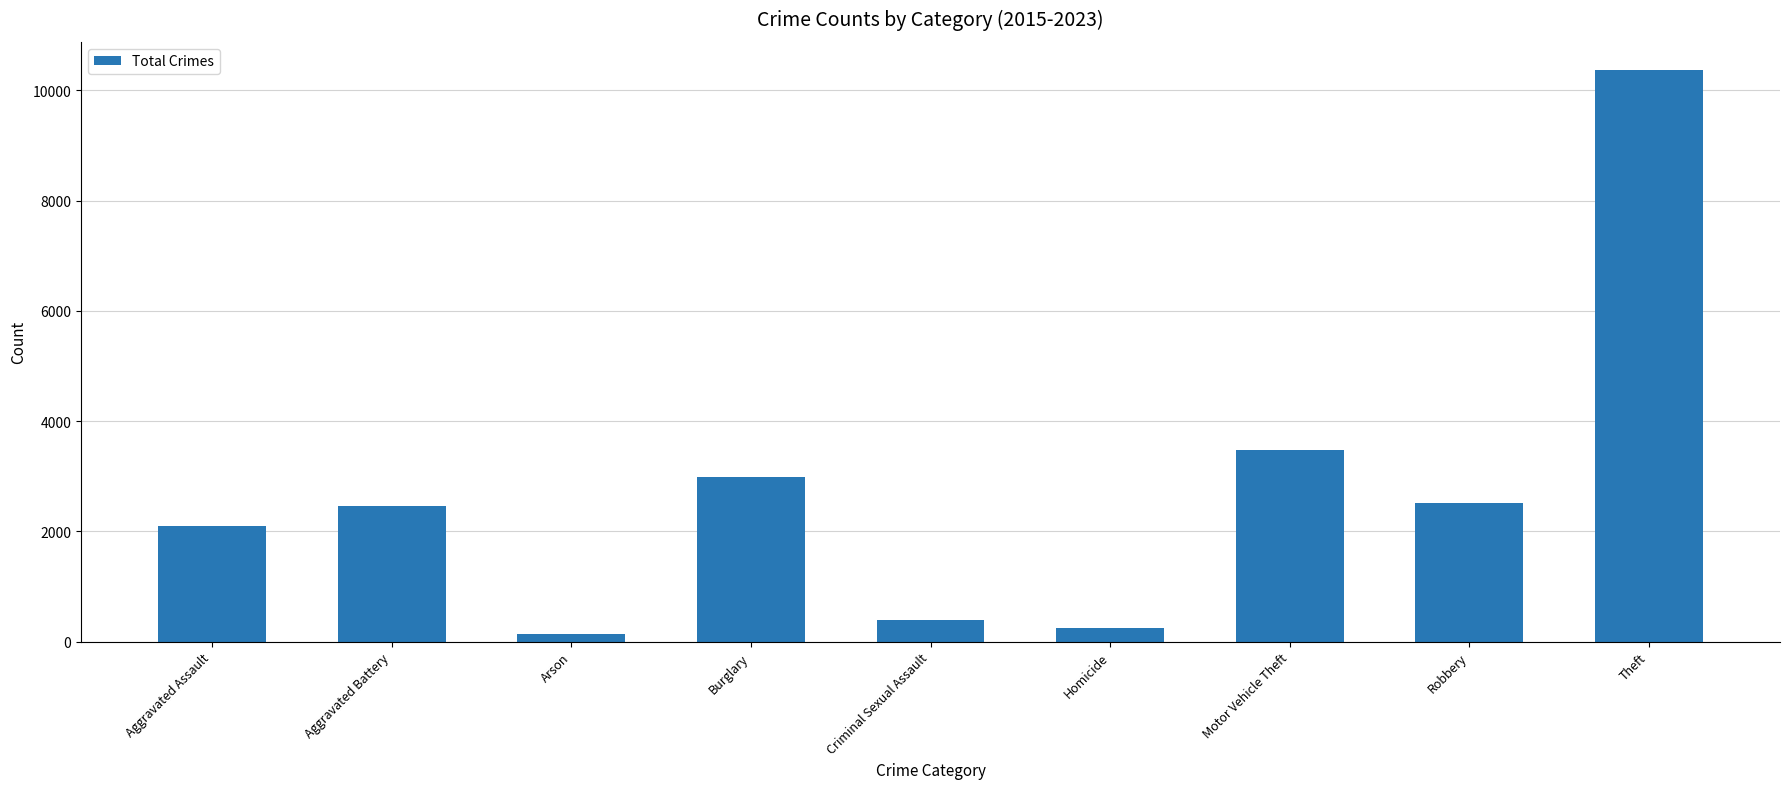

What is the value of the 5th bar from the left?

395